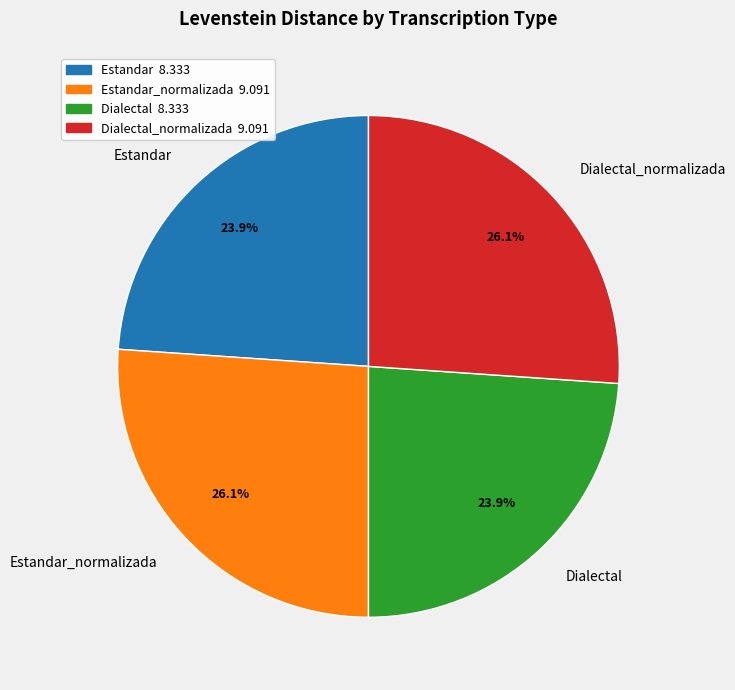

Which has a higher value, Dialectal or Dialectal_normalizada?

Dialectal_normalizada